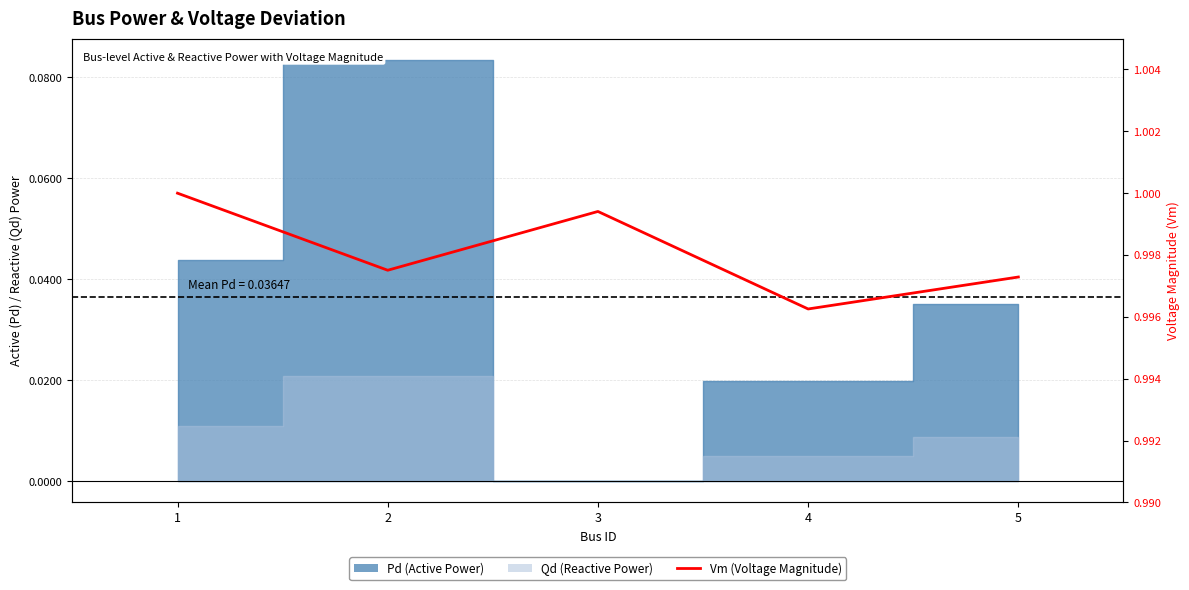

At which category does the data reach its first local peak?

3